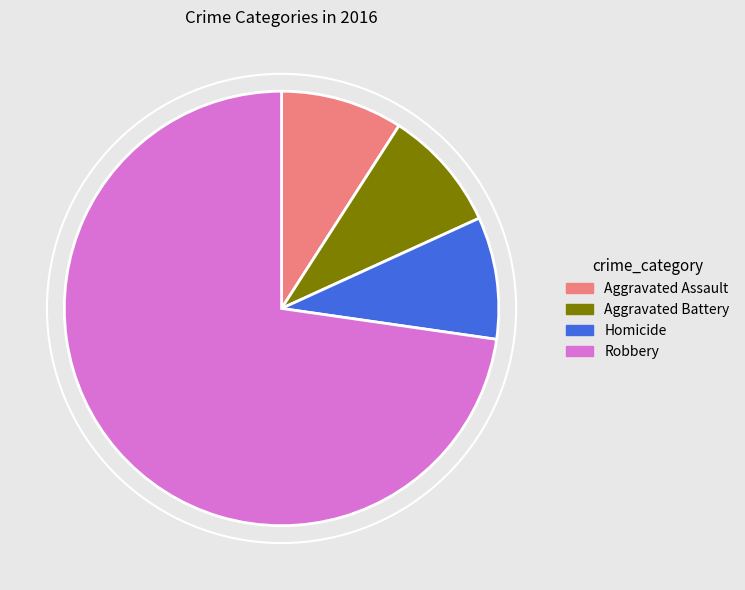

Combined, do Homicide and Robbery account for over 50%?

Yes